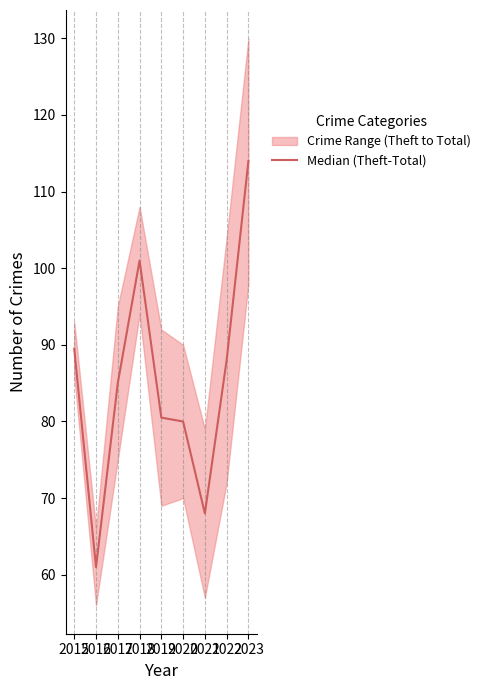

How many interior local valleys (lower than both neighbors) does the data have?

2